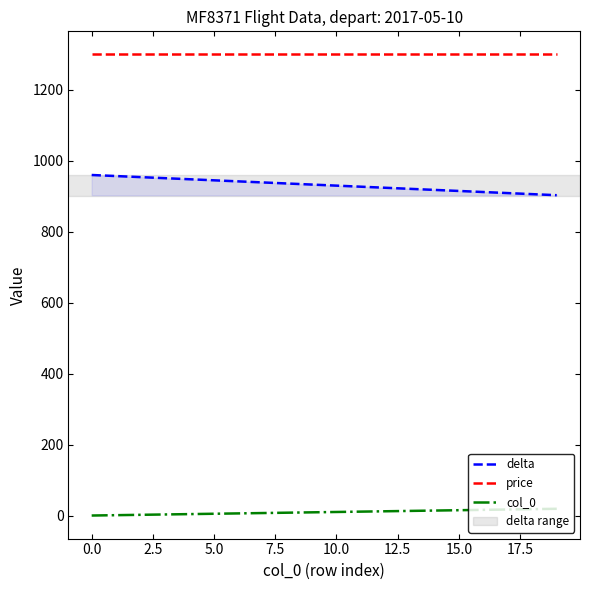

What is the sum of all price values?

26000